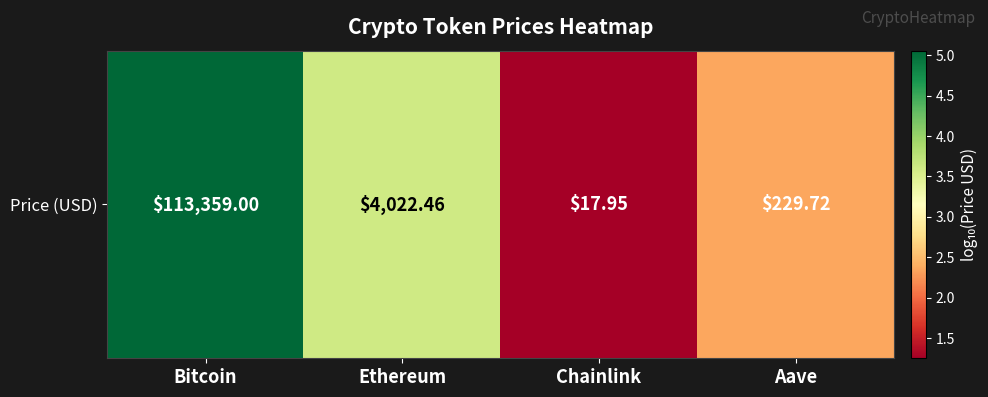

Which label corresponds to the largest value in the chart?

Bitcoin